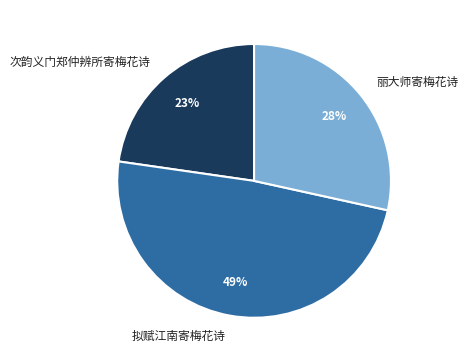

How many segments does this pie chart have?

3